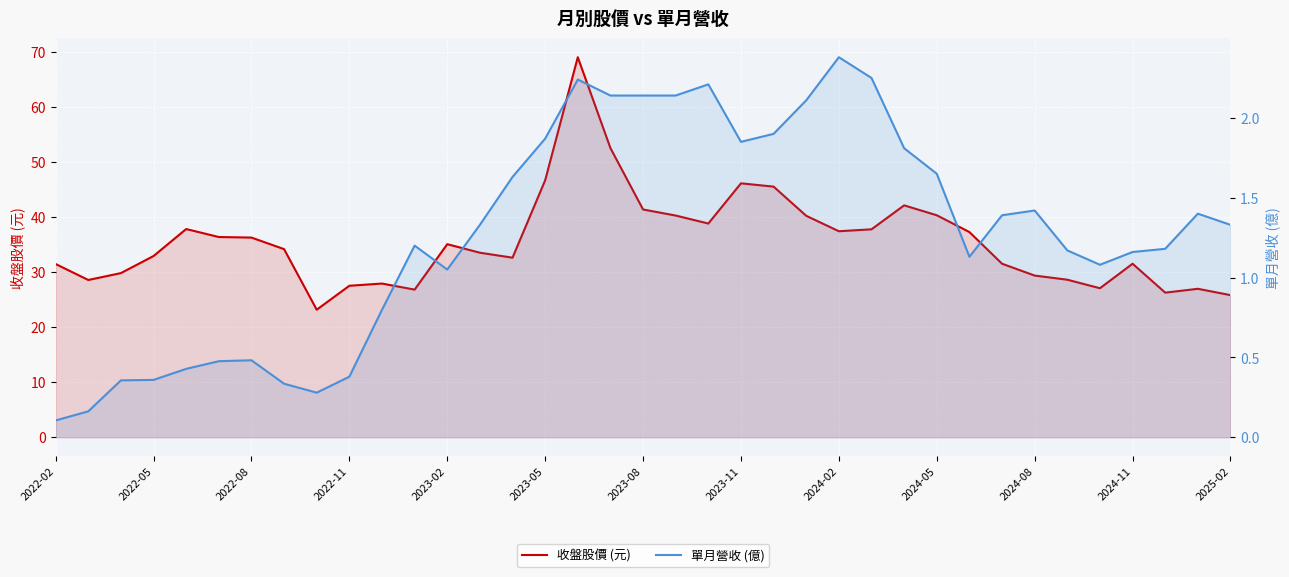

What is the minimum value shown in the chart?

0.1